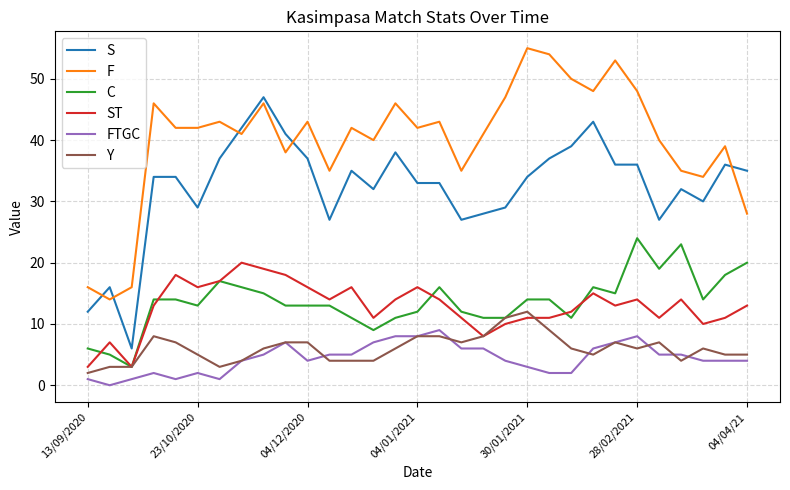

Which series has the largest total across all categories?

F